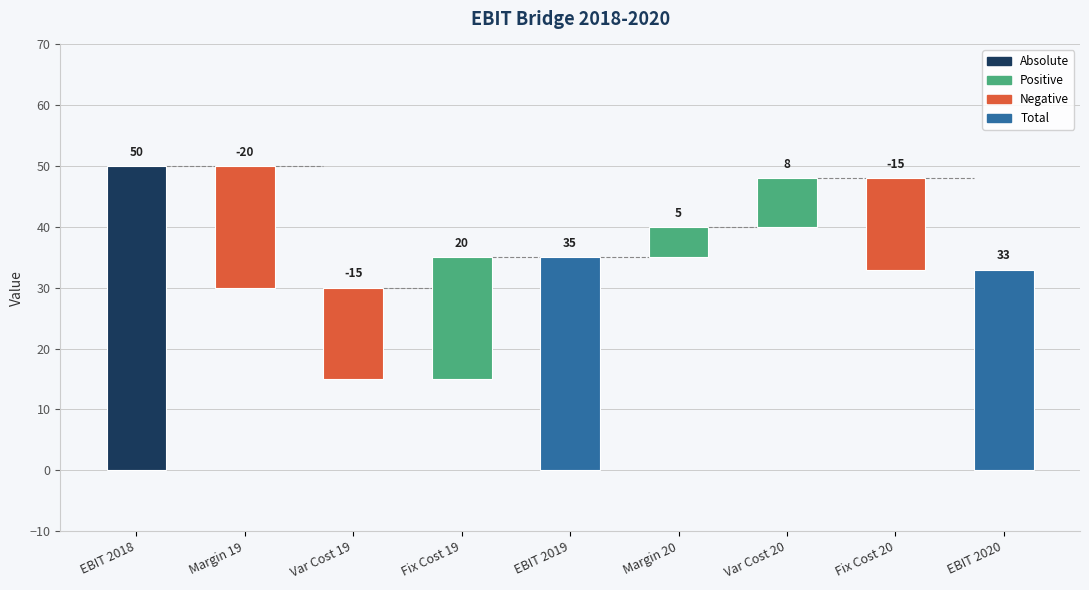

What is the ratio of the value at Margin 20 to the value at EBIT 2018?

0.1